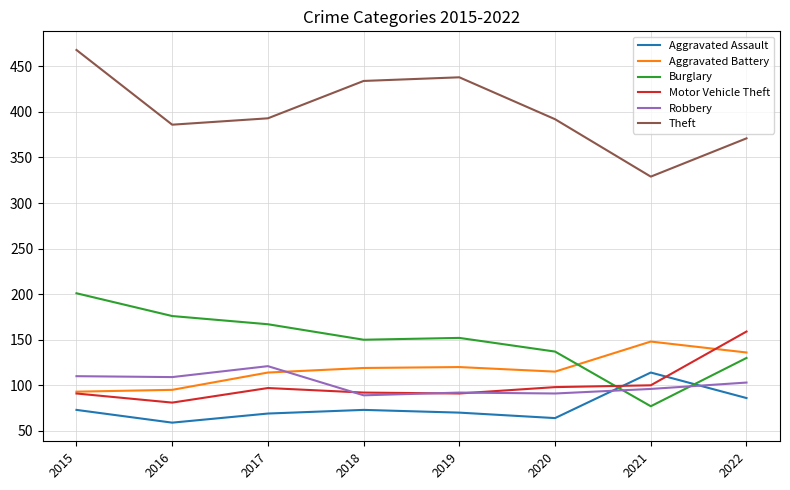

What is the difference between the second highest and second lowest values in the Aggravated Battery series?

41